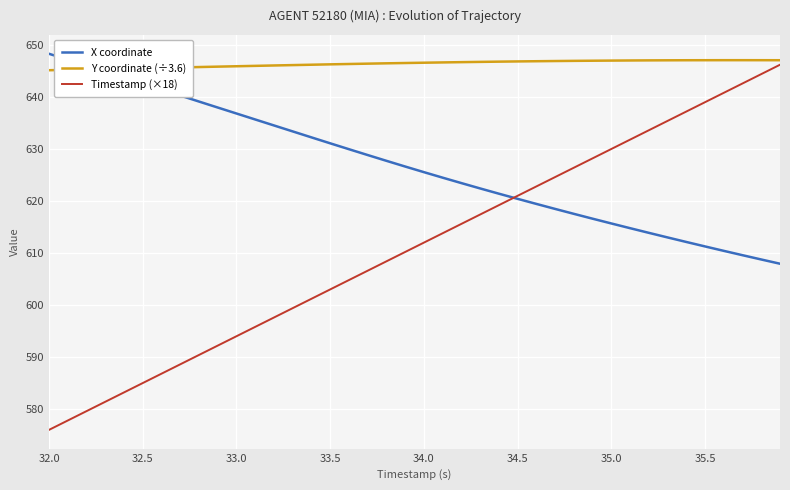

List the series in order of their overall mean, lowest first.

Timestamp (×18), X coordinate, Y coordinate (÷3.6)